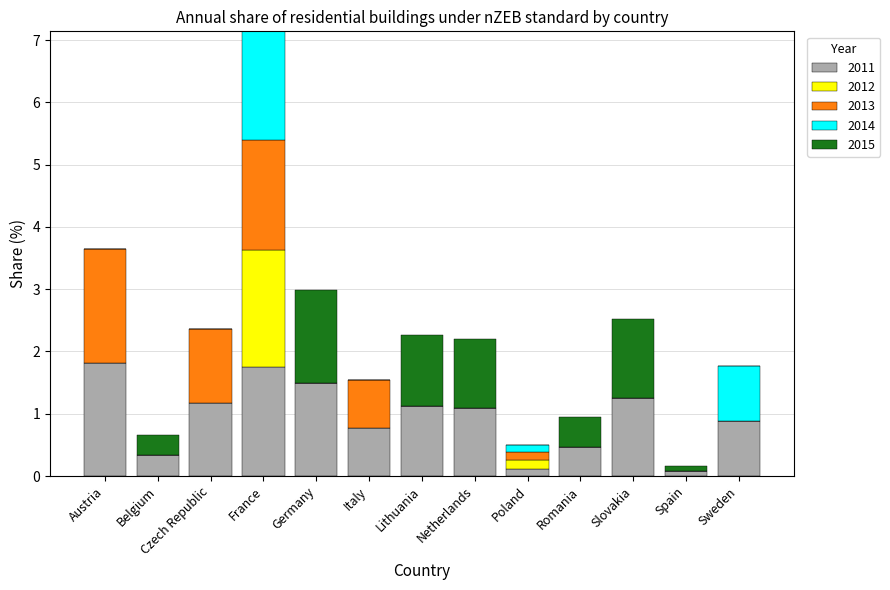

What are all the series names shown in the legend?

2011, 2012, 2013, 2014, 2015